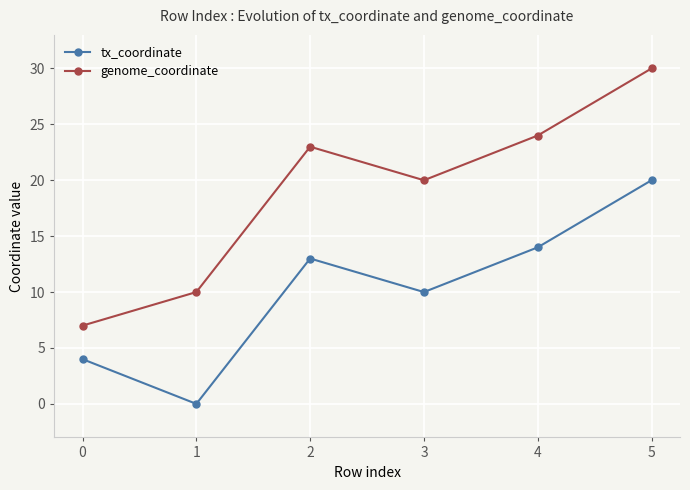

Reading right to left, what are all the values shown in this chart?

tx_coordinate: 5=20	4=14	3=10	2=13	1=0	0=4
genome_coordinate: 5=30	4=24	3=20	2=23	1=10	0=7